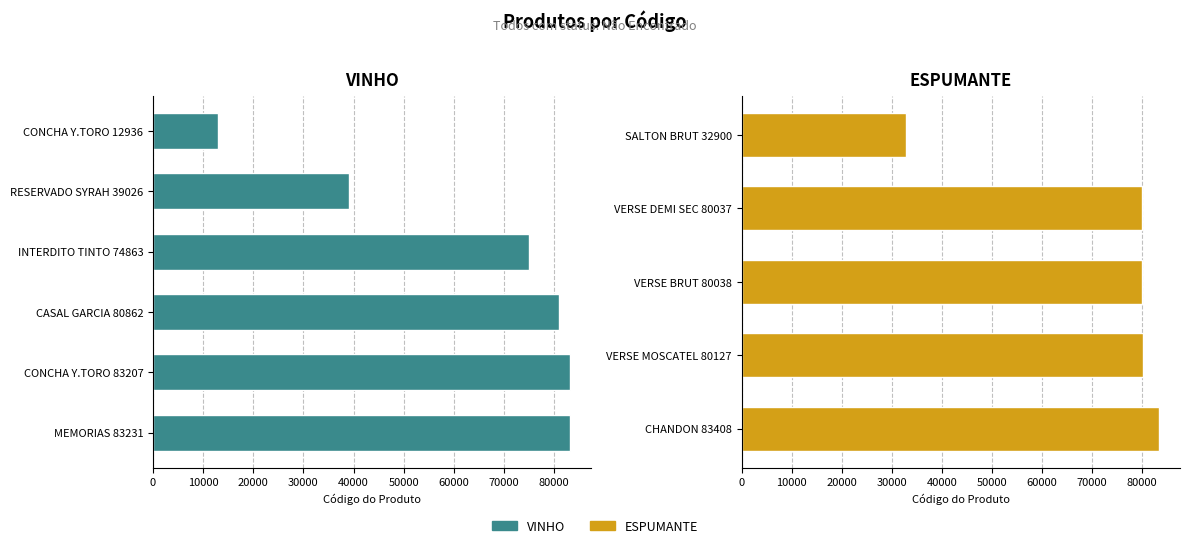

True or false: the data shows 80037 at VERSE DEMI SEC 80037.

True